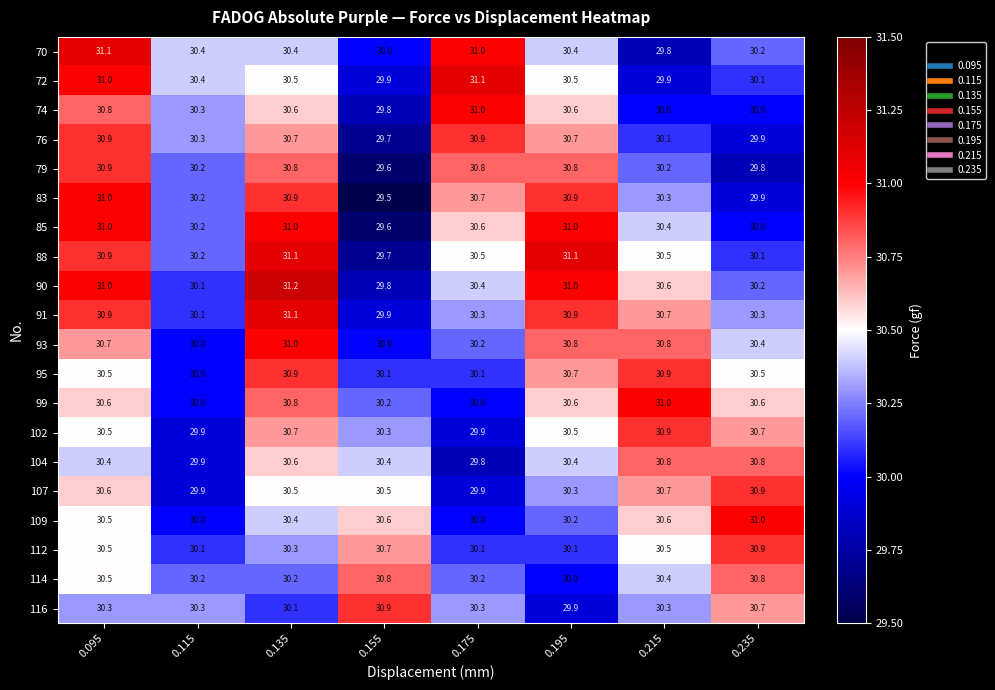

At which label does 74 first exceed 30?

0.095